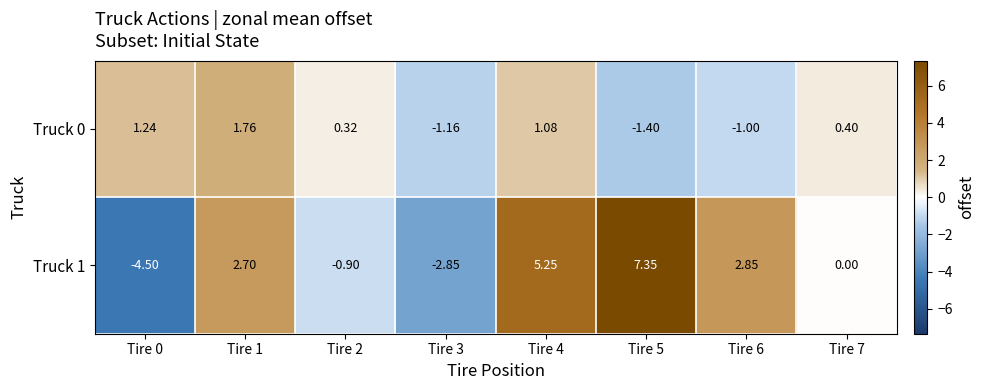

Reading right to left, list all the values displayed in this chart.

Truck 0: Tire 7=0.4	Tire 6=-1.0	Tire 5=-1.4	Tire 4=1.1	Tire 3=-1.2	Tire 2=0.3	Tire 1=1.8	Tire 0=1.2
Truck 1: Tire 7=0.0	Tire 6=2.9	Tire 5=7.3	Tire 4=5.2	Tire 3=-2.9	Tire 2=-0.9	Tire 1=2.7	Tire 0=-4.5